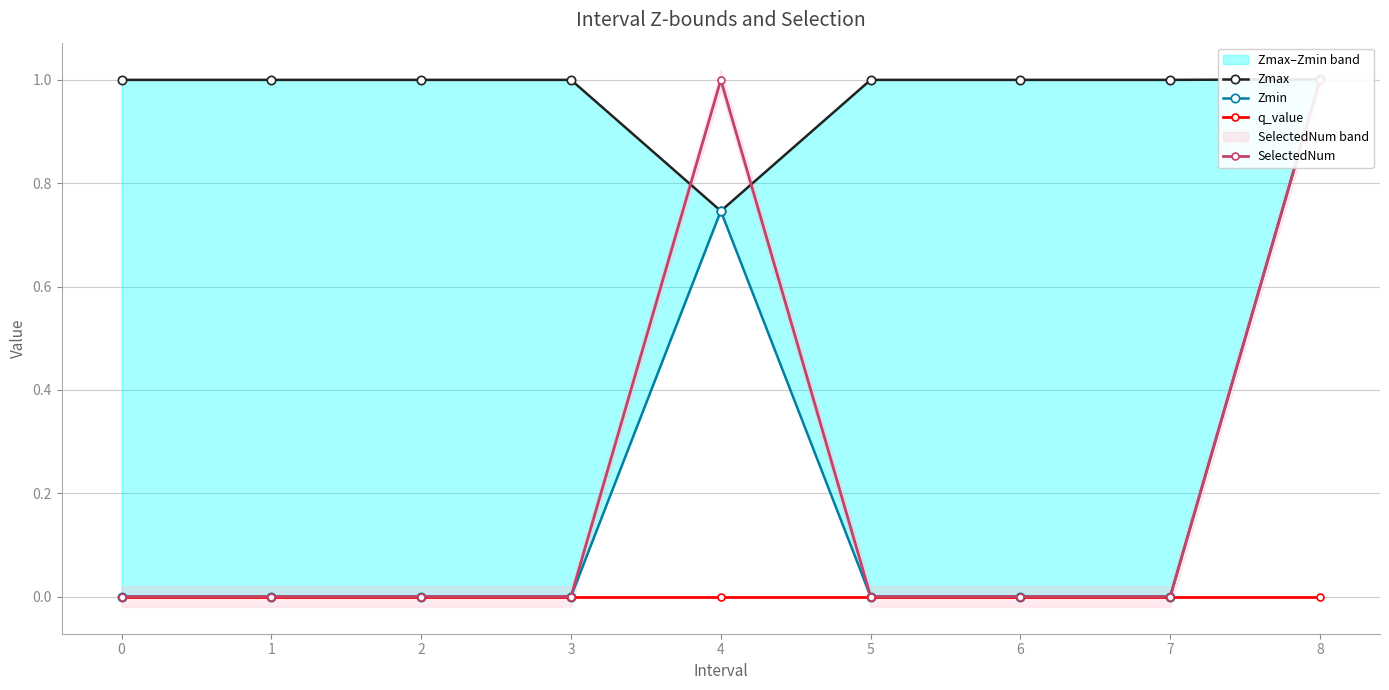

True or false: SelectedNum has a value of 0.0 at 3.

True